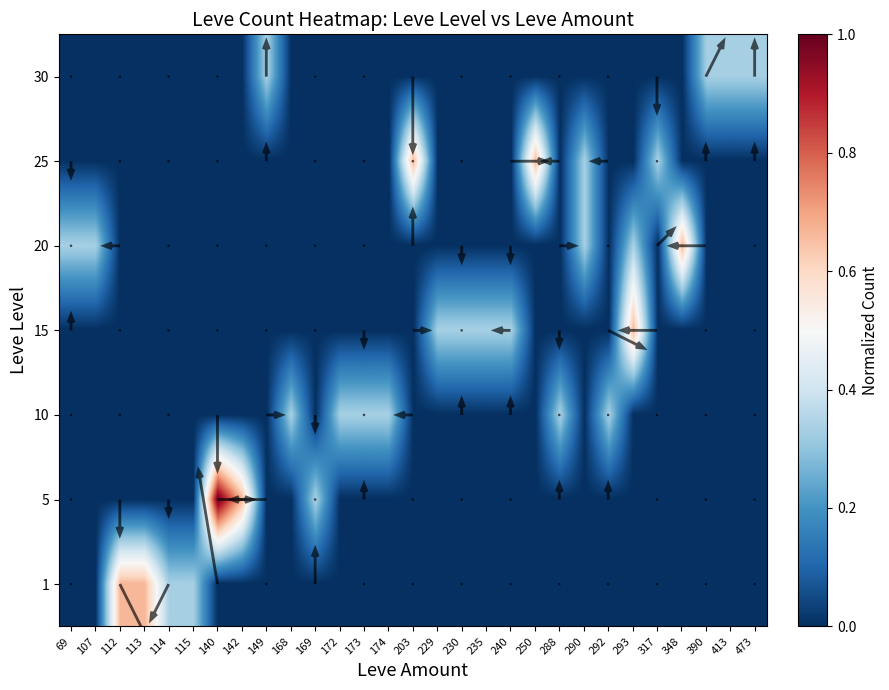

True or false: 15 has a value of -0.2 at 288.

False